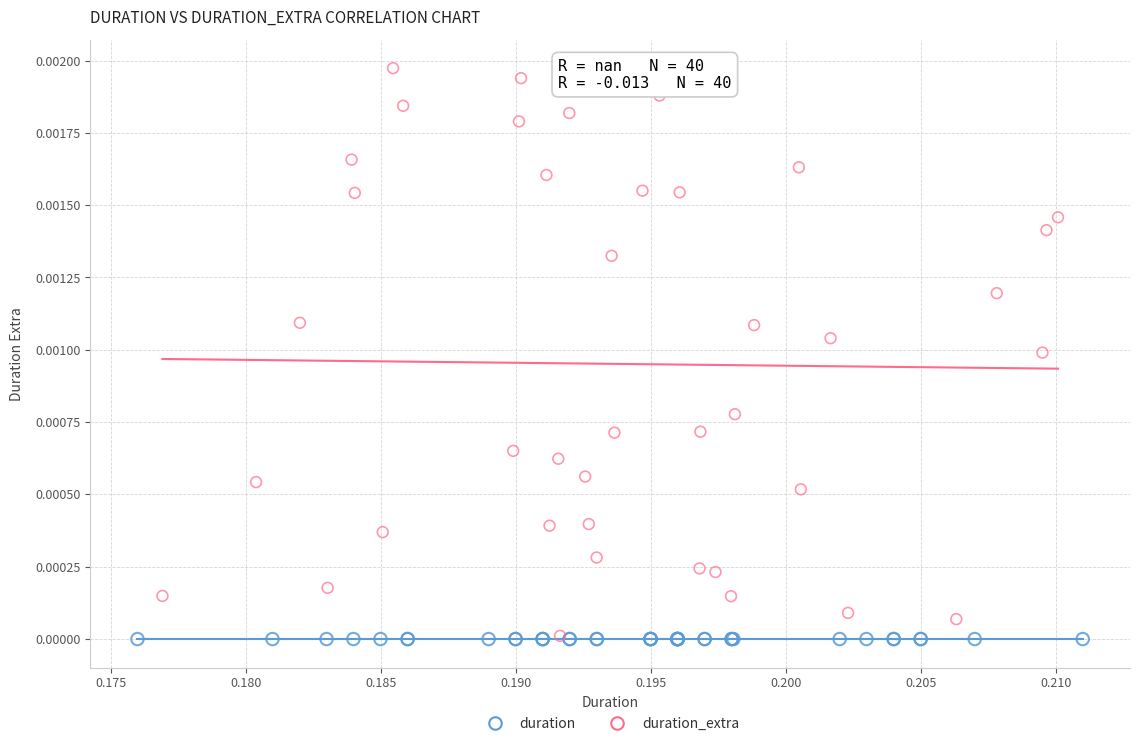

Which series contains the highest Y value?

duration_extra